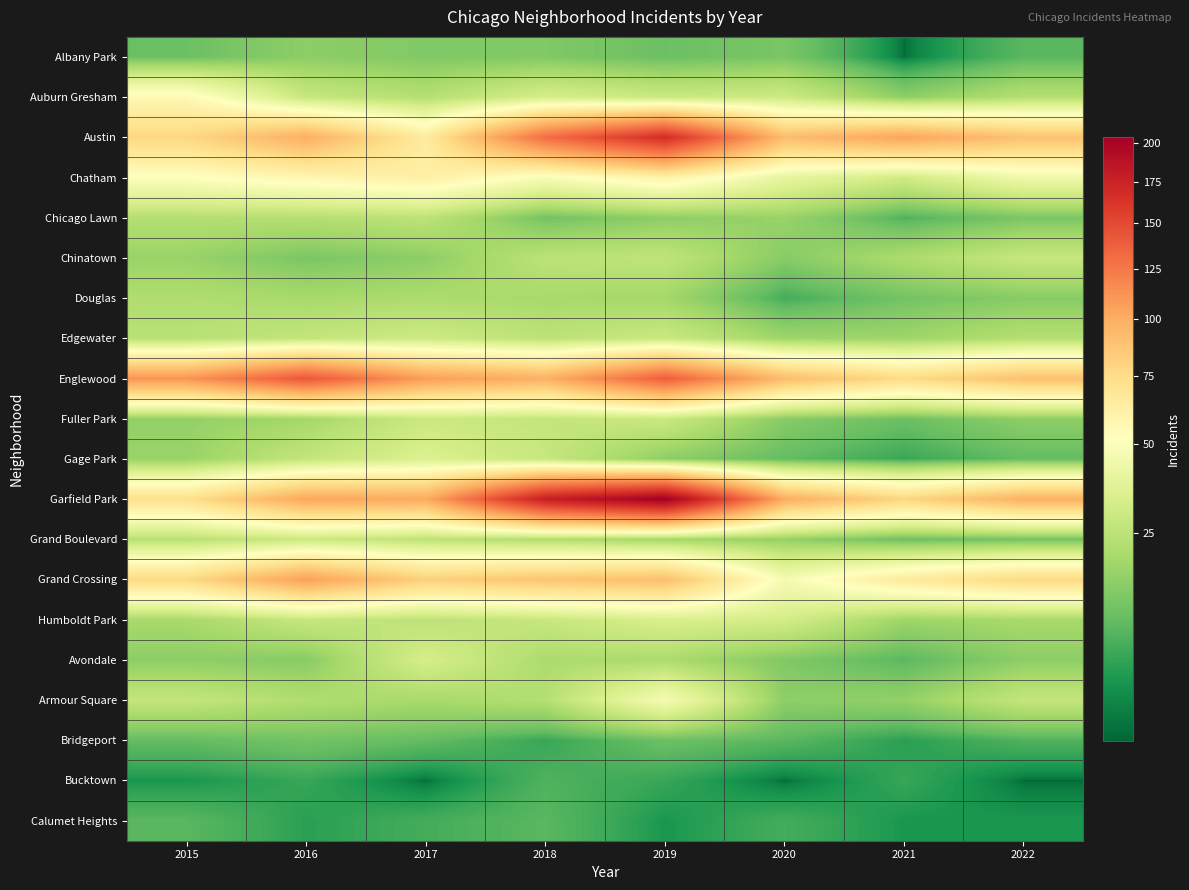

What is the difference between the highest and lowest values at 2021?

103